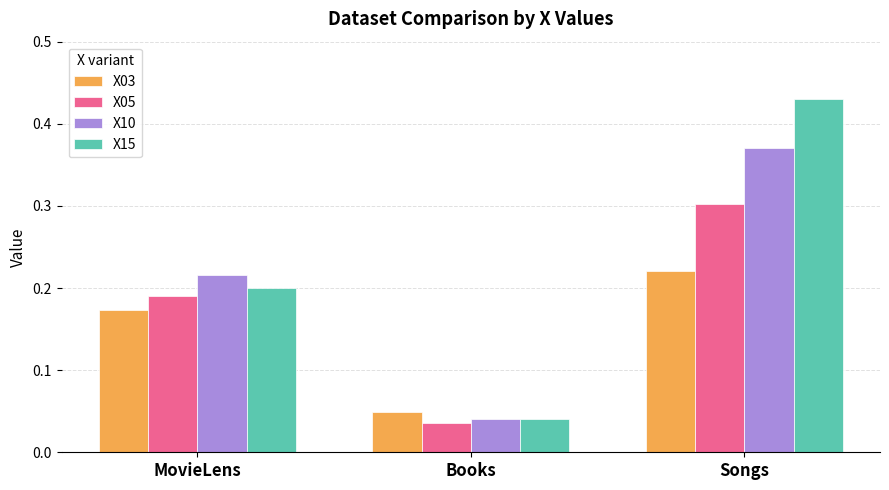

At which category is the sum across all series the highest?

Songs